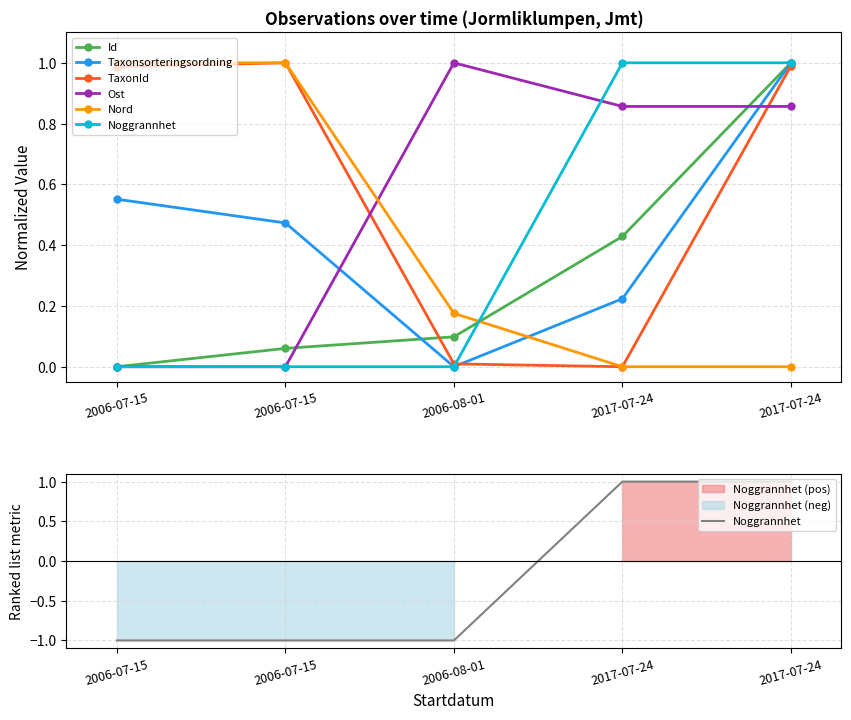

What is the sum of all Ost values?

2.7